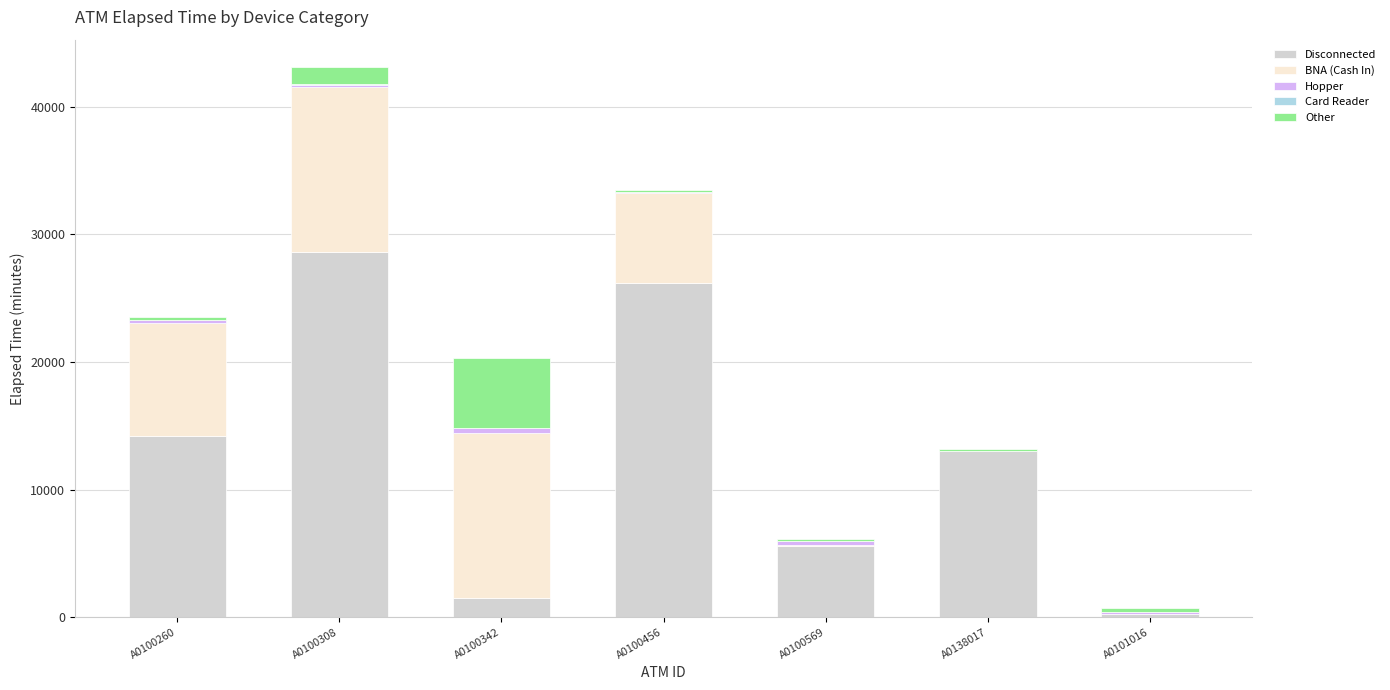

What is the sum of all Disconnected values?

89355